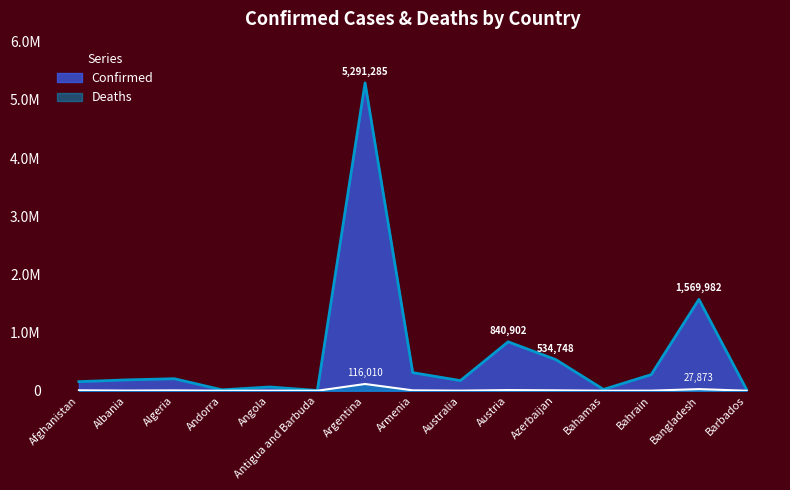

List the labels in order of Deaths value, smallest first.

Antigua and Barbuda, Andorra, Barbados, Bahamas, Bahrain, Angola, Australia, Albania, Algeria, Armenia, Azerbaijan, Afghanistan, Austria, Bangladesh, Argentina